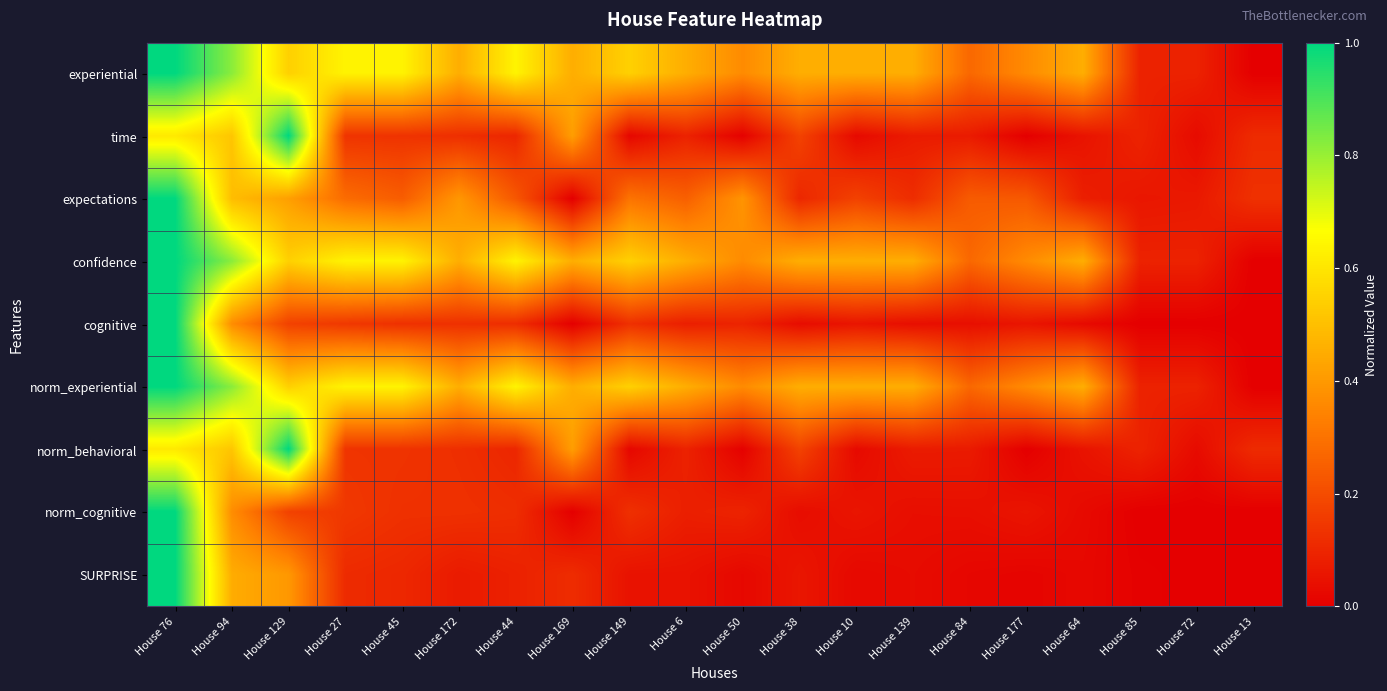

What is the spread (max minus min) of values at House 172?

0.4